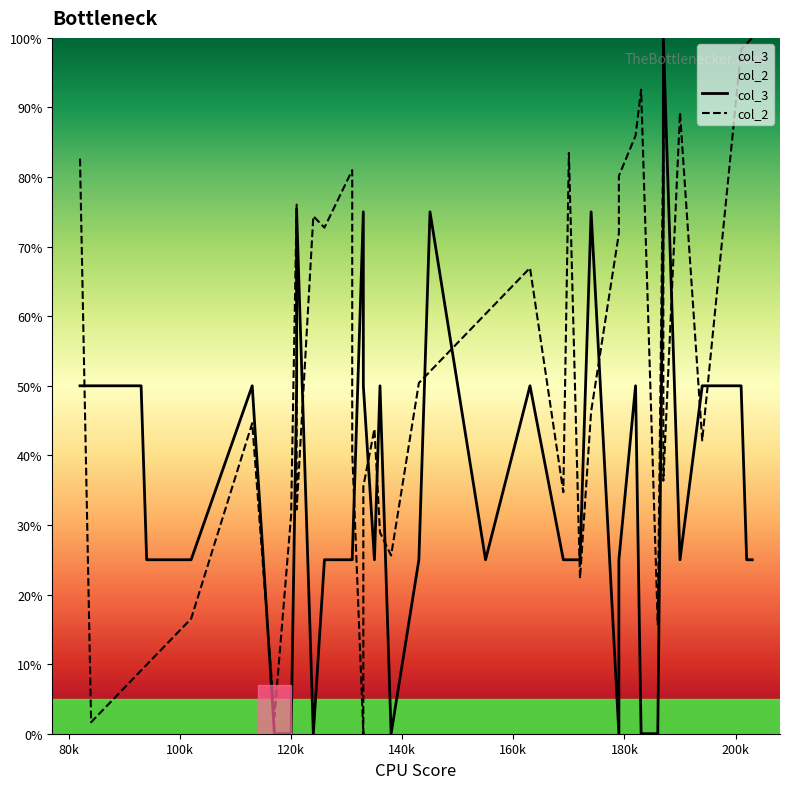

What is the sum of all col_2 values?

2029.8